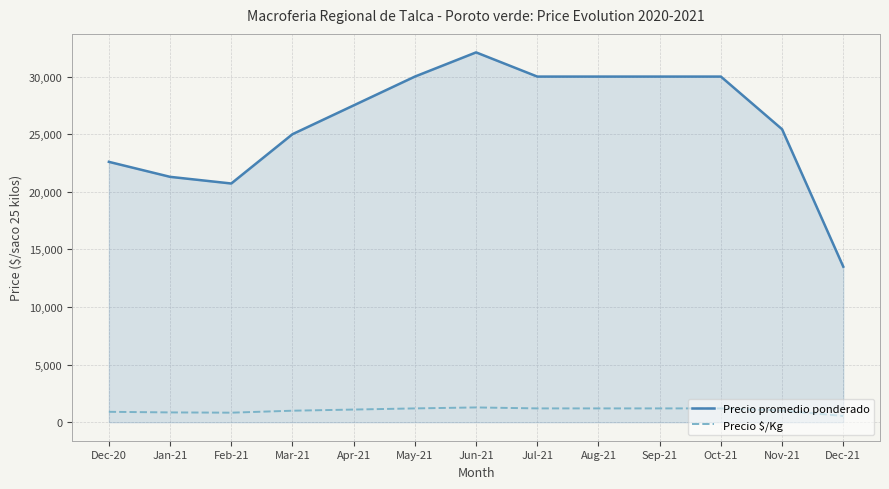

Which category has the lowest value in the Precio promedio ponderado series?

Dec-21